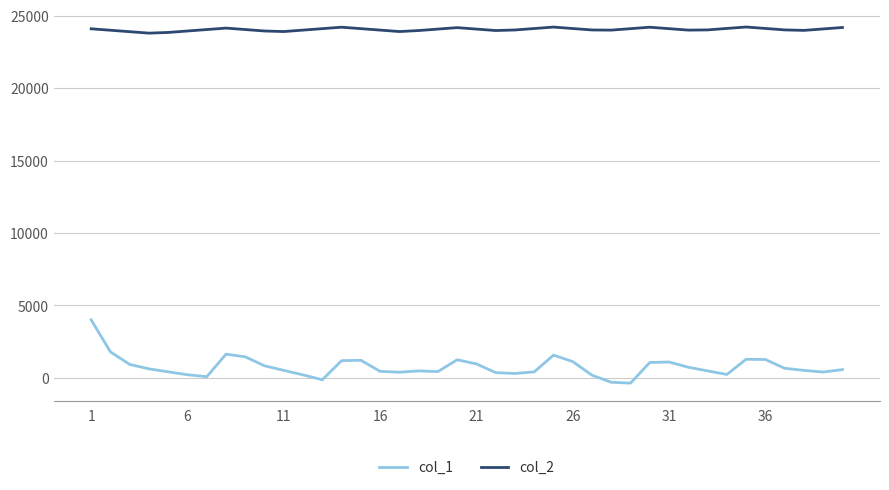

Which series has the widest spread of values?

col_1